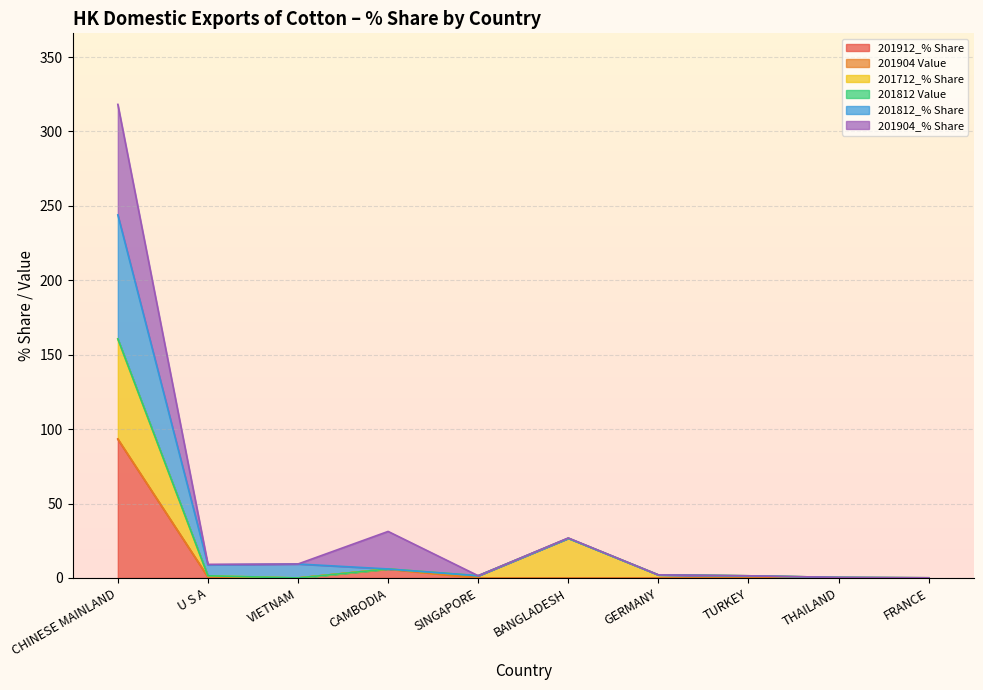

At which category does the chart reach its minimum across all series?

VIETNAM